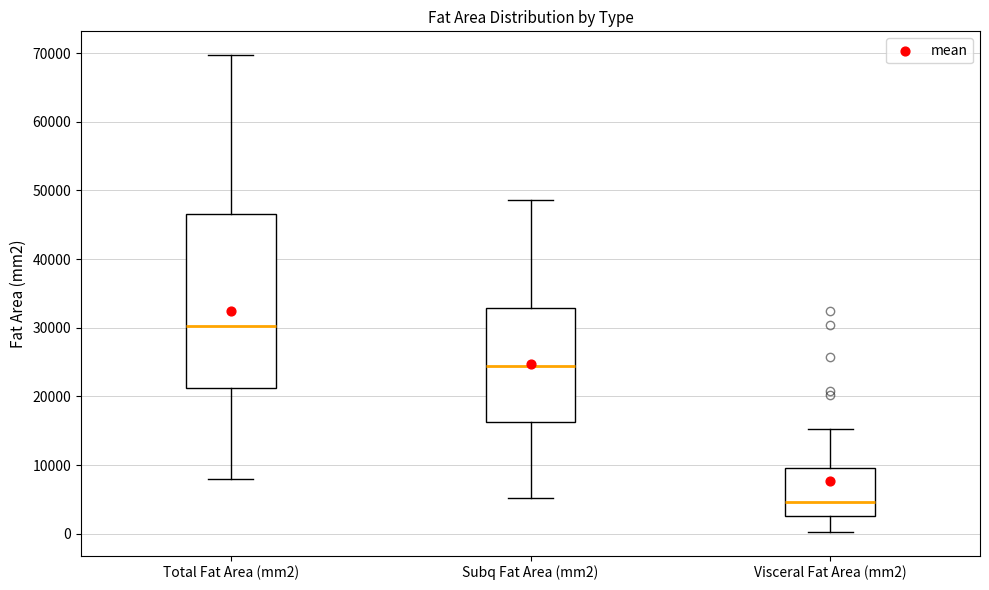

Which box's median line is the highest?

Total Fat Area (mm2)